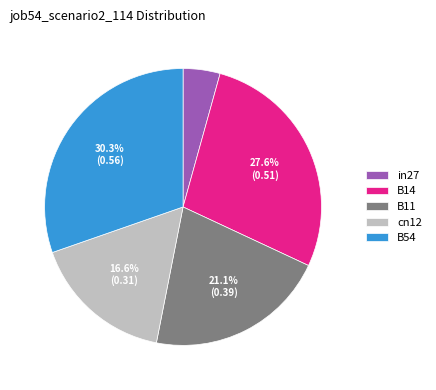

The B54 slice represents 30% of the pie. True or false?

True